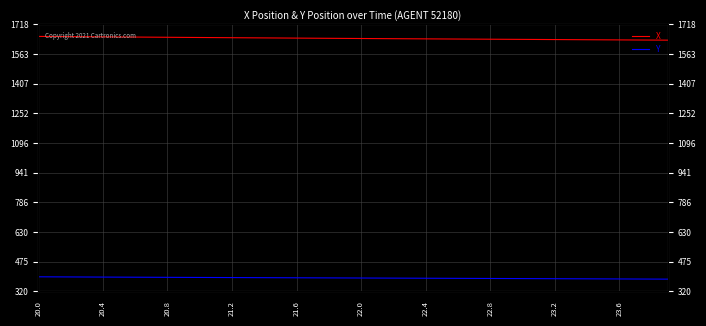

List the series in order of their overall mean, highest first.

X, Y